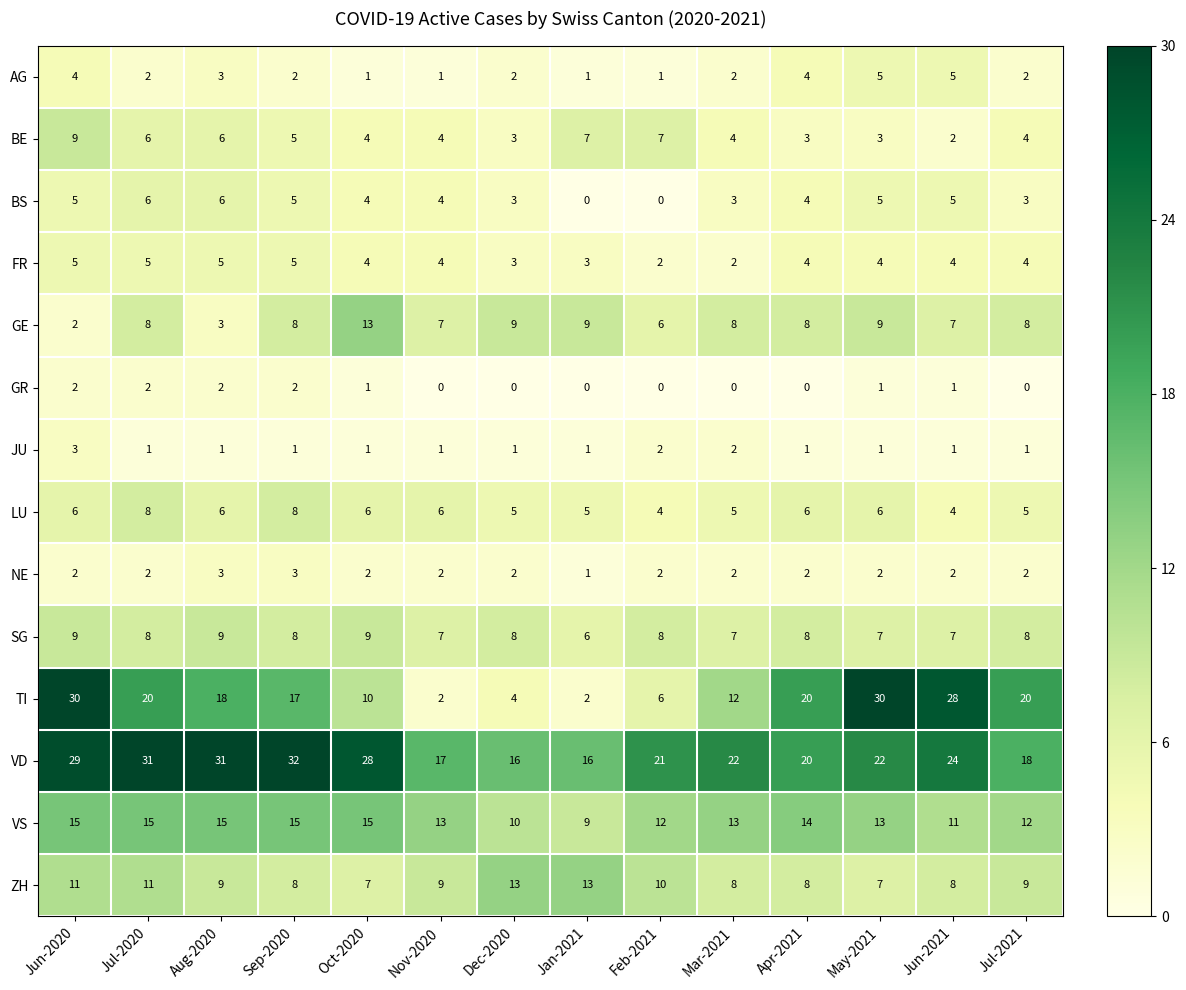

The GR series shows 1 at Nov-2020. True or false?

False